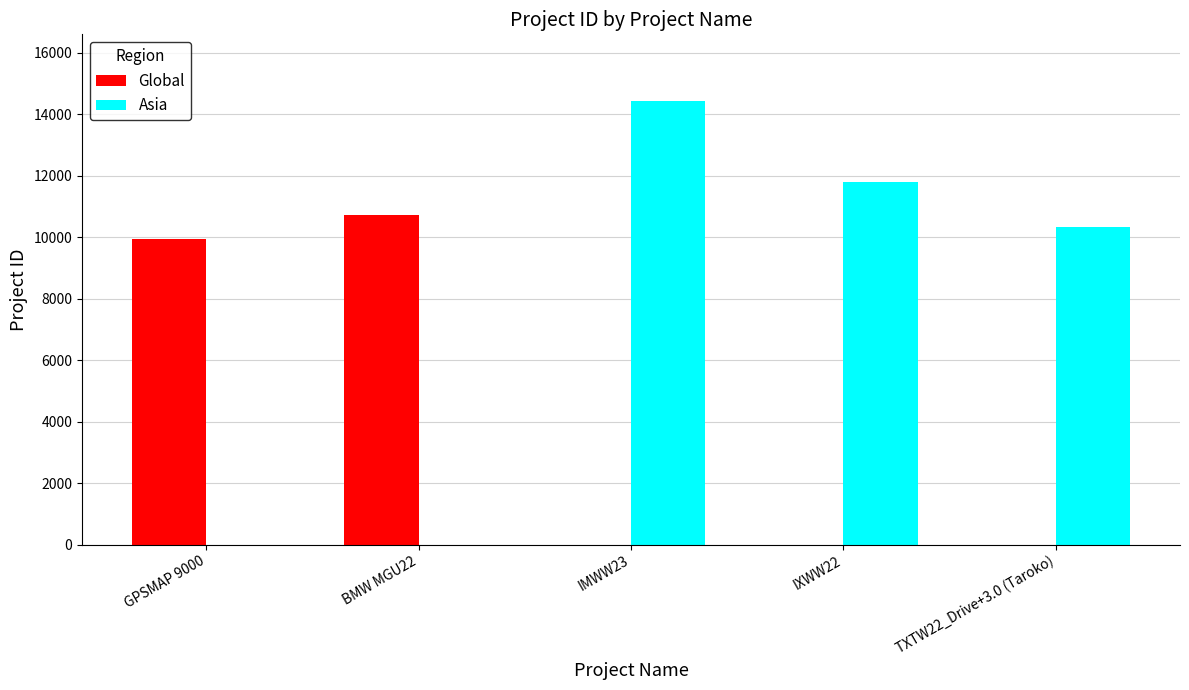

Where is Global nearest to the value 5359?

GPSMAP 9000